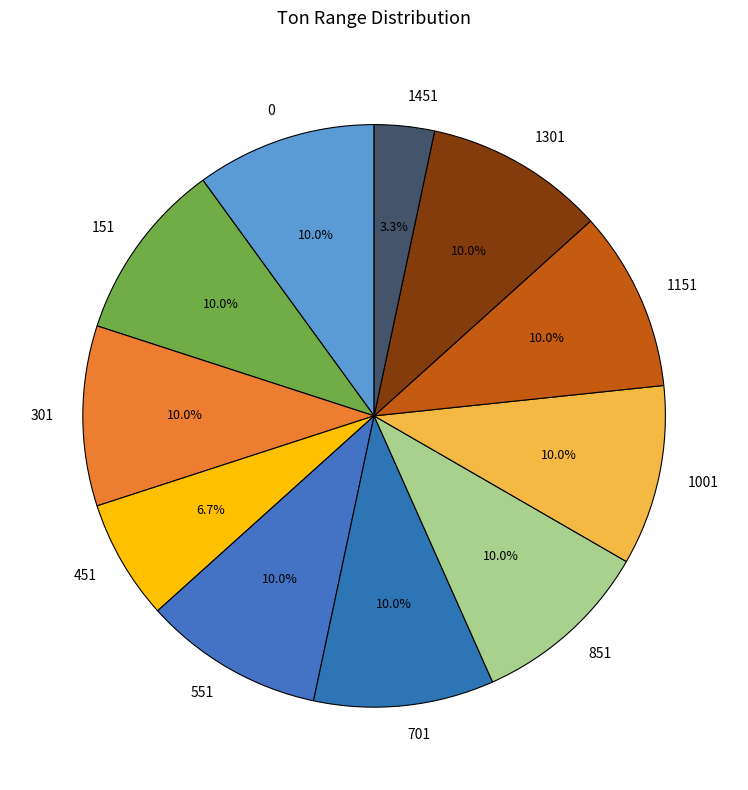

Count the number of slices in the pie.

11